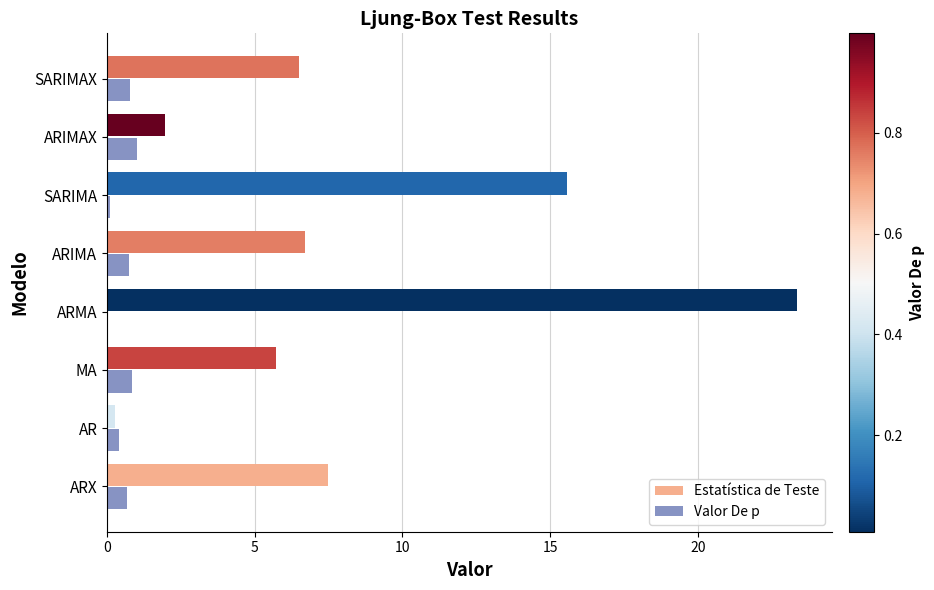

What is the greatest value displayed?

23.4